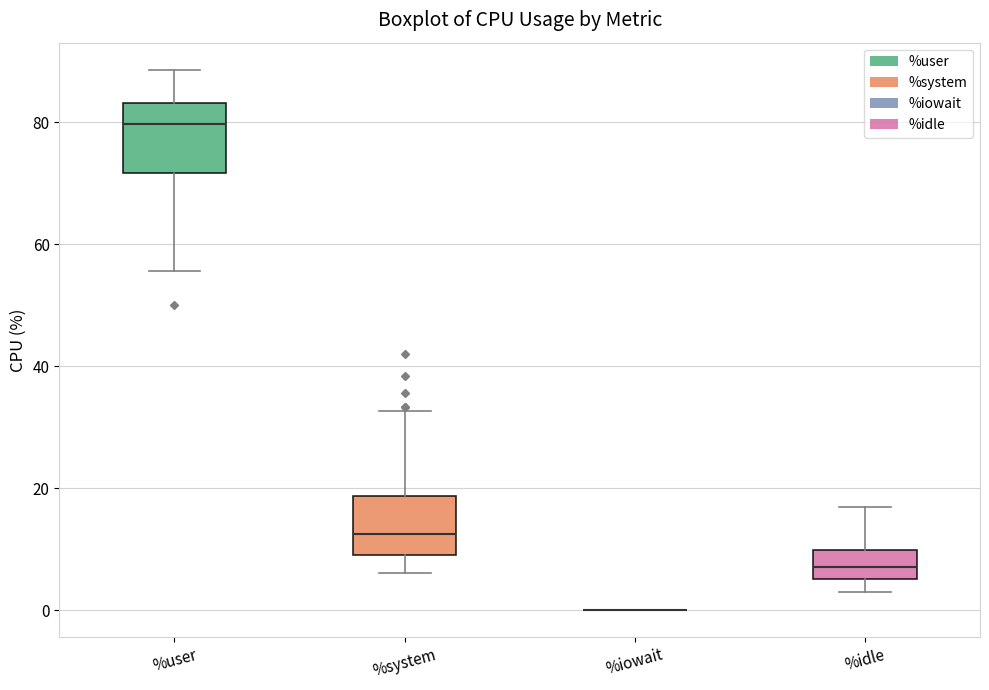

Where does the lower whisker of the box for %idle end on the y-axis? The values are not printed on the chart, so give them approximately, as read against the axis.

2